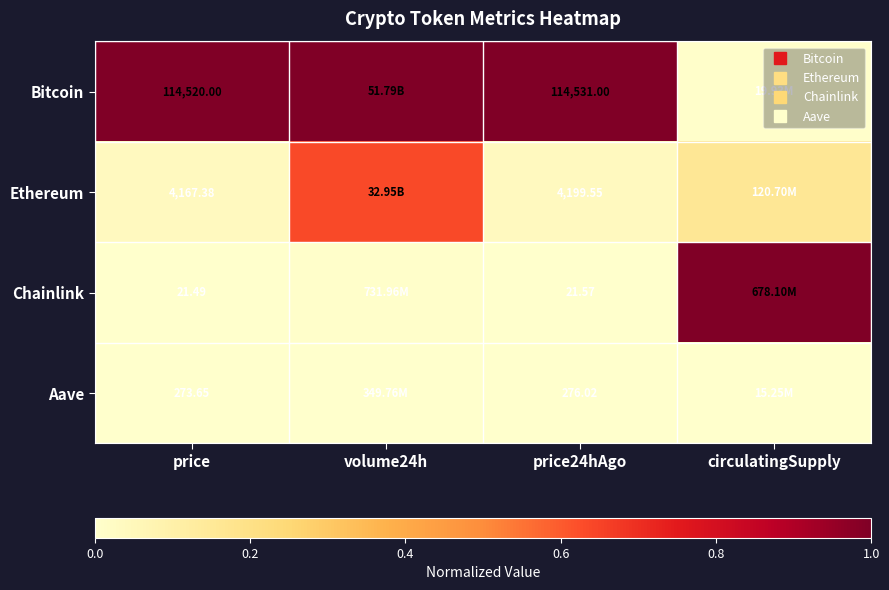

At how many categories does at least one series exceed 0?

4